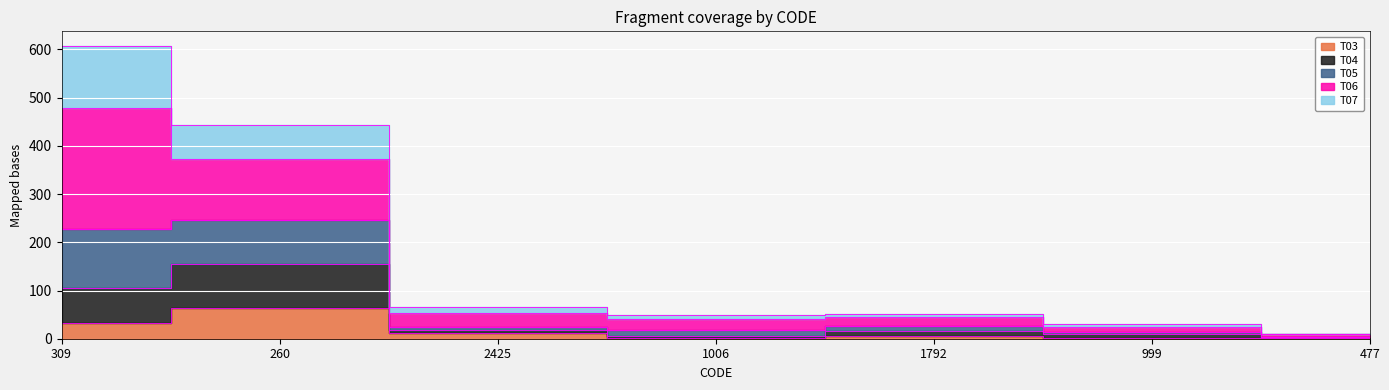

True or false: T07 and T05 cross at least once.

False